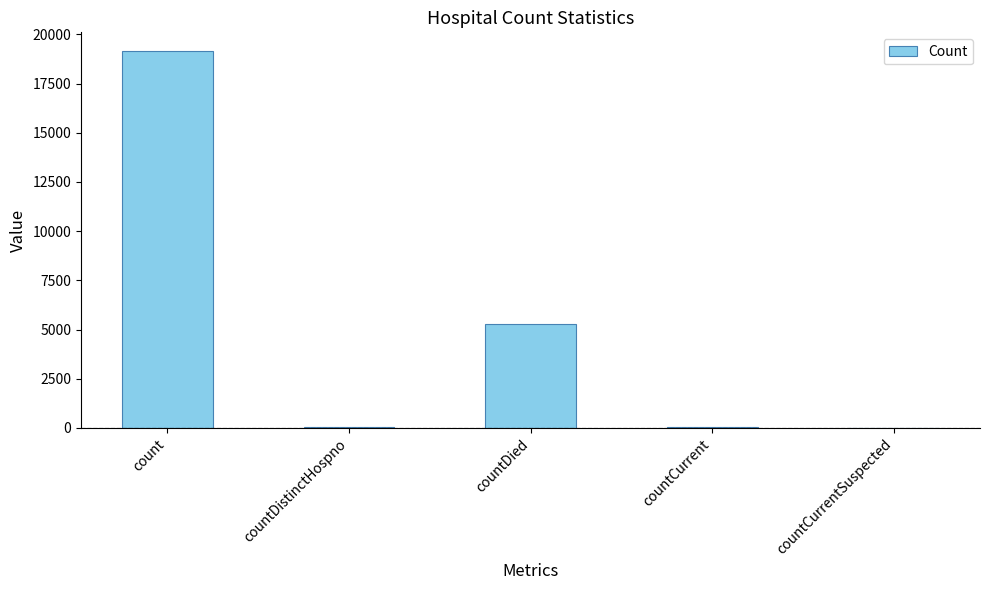

The chart shows a value of 5289 at countDied. True or false?

True